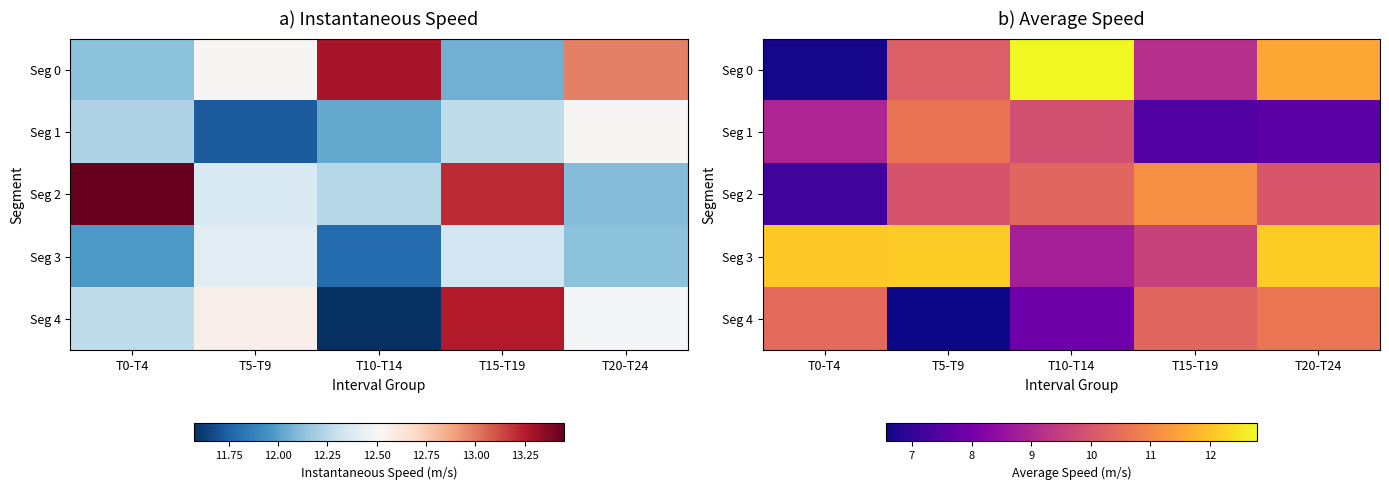

Is the value of Seg 4 at T20-T24 greater than the value of Seg 3 at T10-T14?

Yes